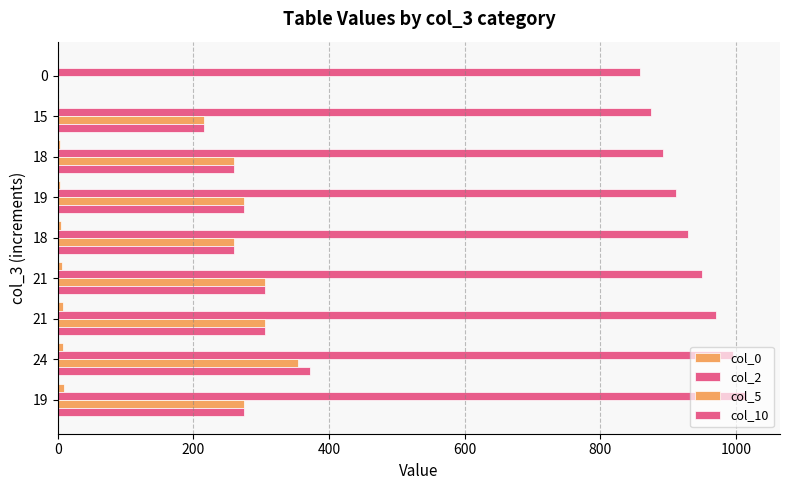

How many distinct data groups are displayed?

4